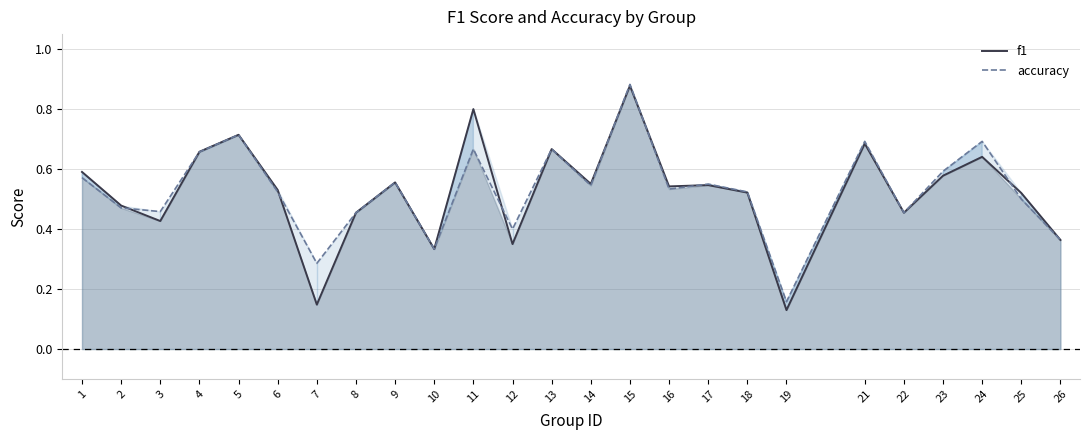

List the series in order of their overall mean, lowest first.

f1, accuracy